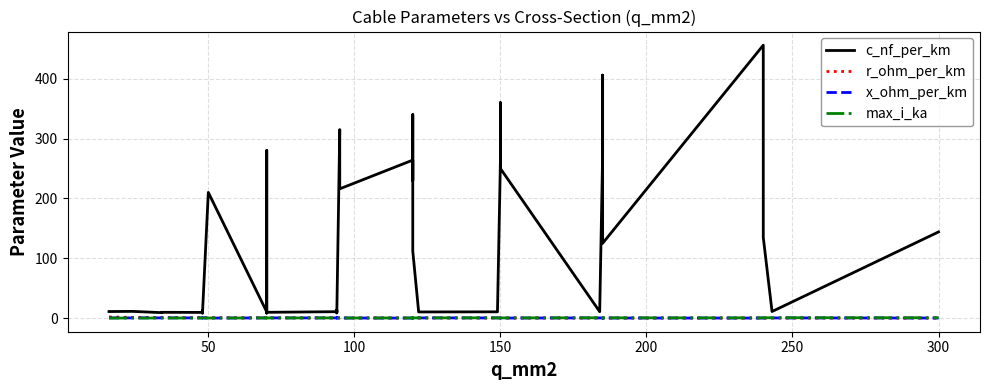

What is the highest value of the r_ohm_per_km series?

1.9